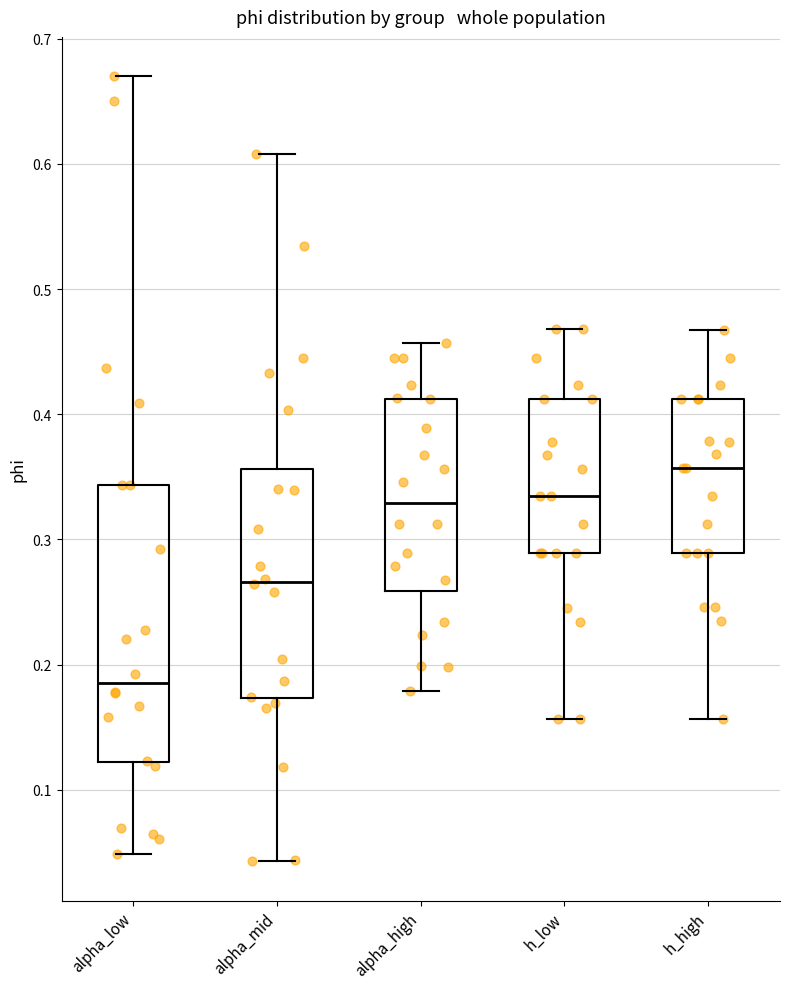

Reading left to right, transcribe this box plot: for each box, give where its median line is, the range the box spans, and where its two whiskers end, as read against the y-axis. The values are not printed on the chart, so give them approximately, as read against the axis.

alpha_low: median 0.19, box 0.12 to 0.34, whiskers 0.05 to 0.67
alpha_mid: median 0.27, box 0.17 to 0.36, whiskers 0.04 to 0.61
alpha_high: median 0.33, box 0.26 to 0.41, whiskers 0.18 to 0.46
h_low: median 0.33, box 0.29 to 0.41, whiskers 0.16 to 0.47
h_high: median 0.36, box 0.29 to 0.41, whiskers 0.16 to 0.47